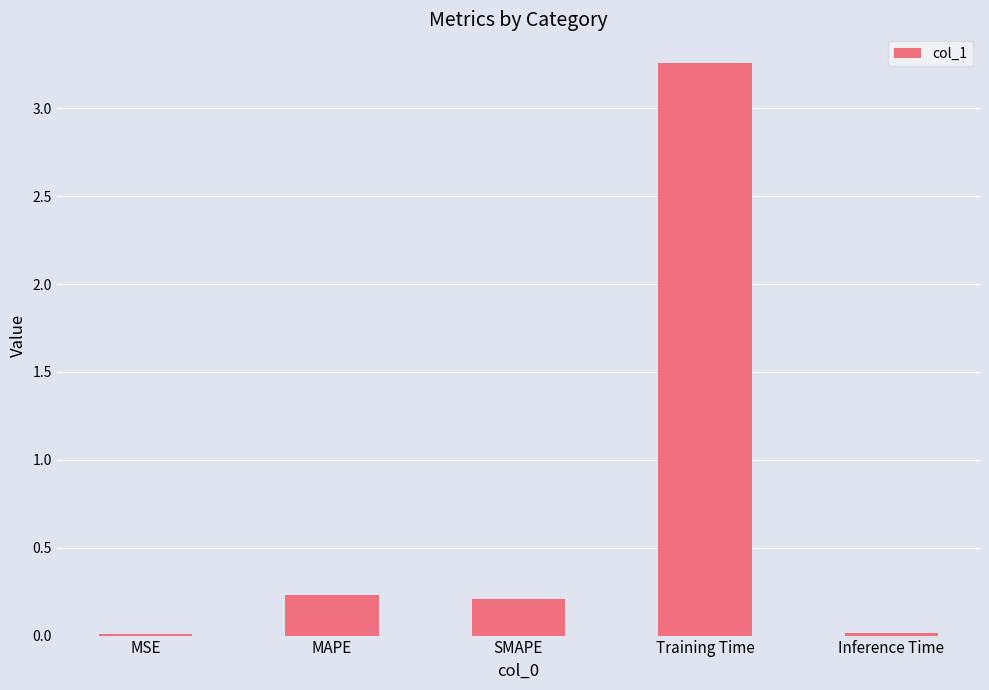

Are the bars horizontal?

No